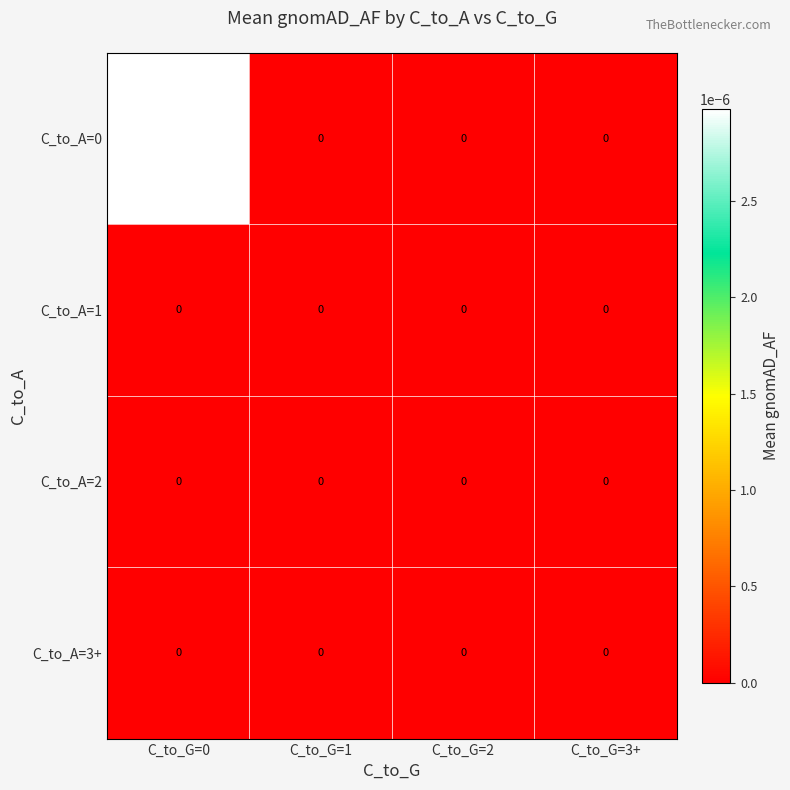

The value of C_to_A=3+ at C_to_G=2 is 0.0. True or false?

True